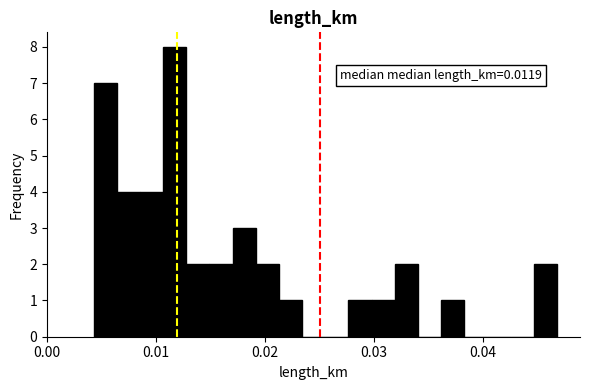

Read against the x-axis, roughly where is the centre of the tallest bar?

0.012